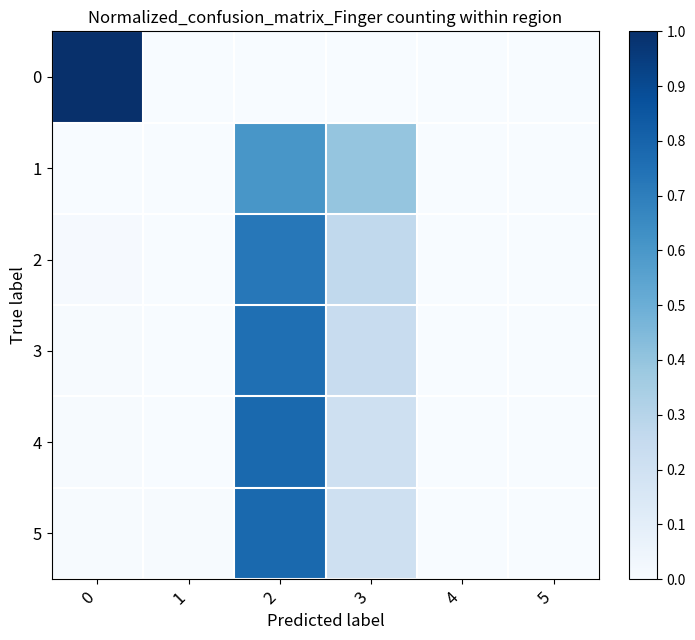

At which category is the sum across all series the highest?

2